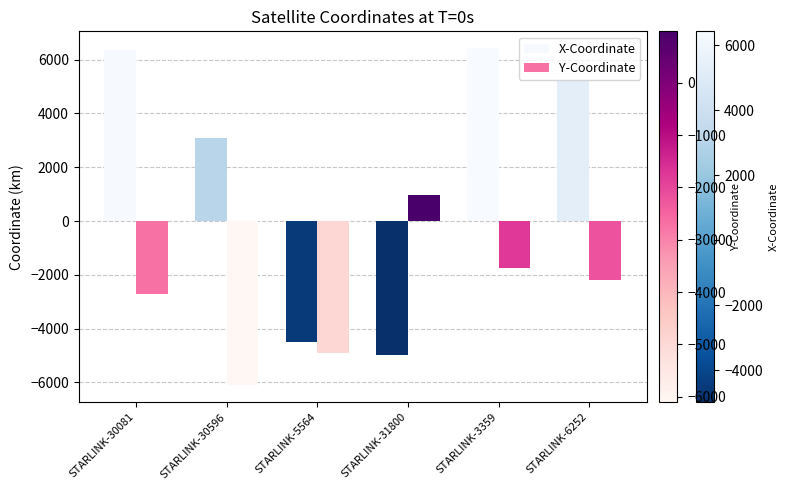

The value of Y-Coordinate at STARLINK-5564 is -4896.0. True or false?

True